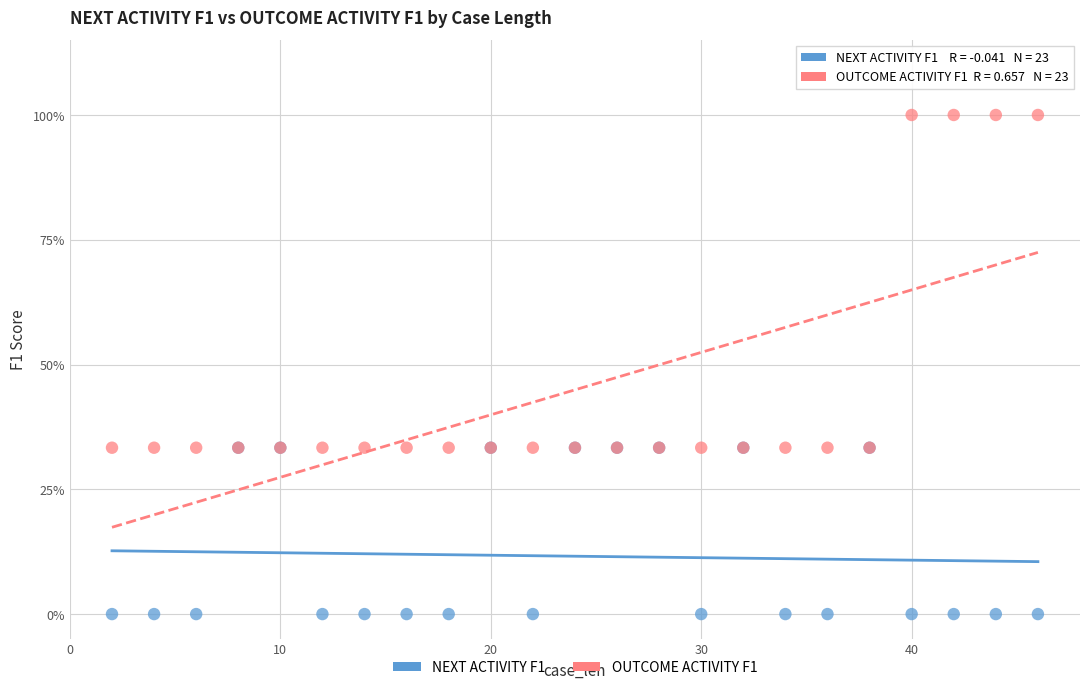

What are all the series names shown in the legend?

NEXT ACTIVITY F1, OUTCOME ACTIVITY F1